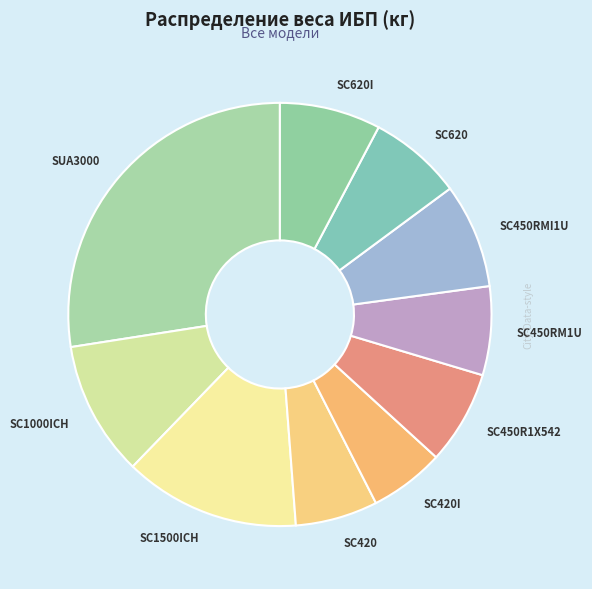

How many slices are in this pie chart?

10